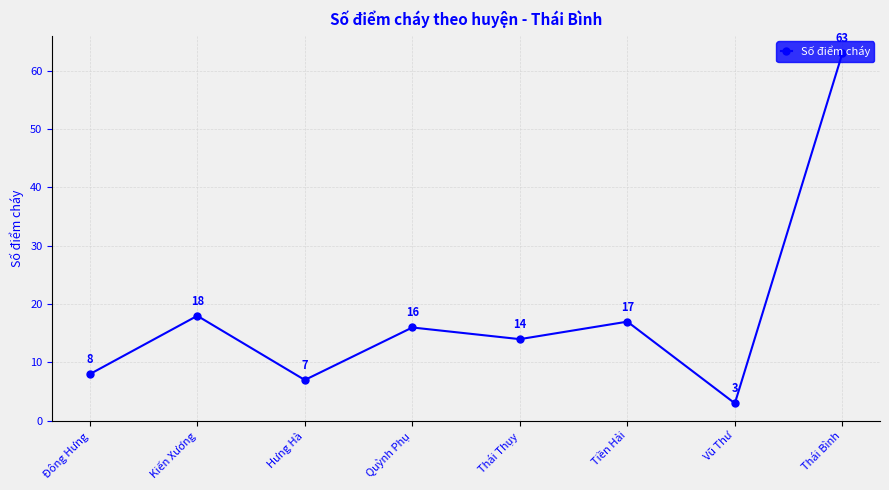

What is the greatest value displayed?

63